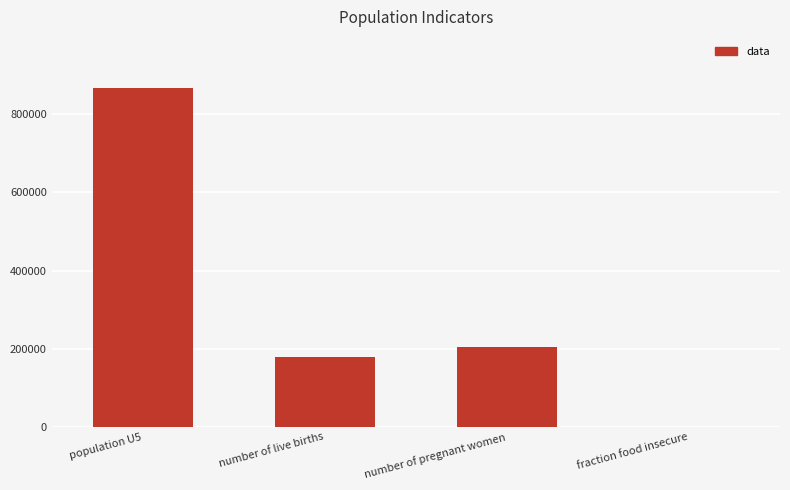

The chart shows a value of 204555.3 at number of pregnant women. True or false?

True